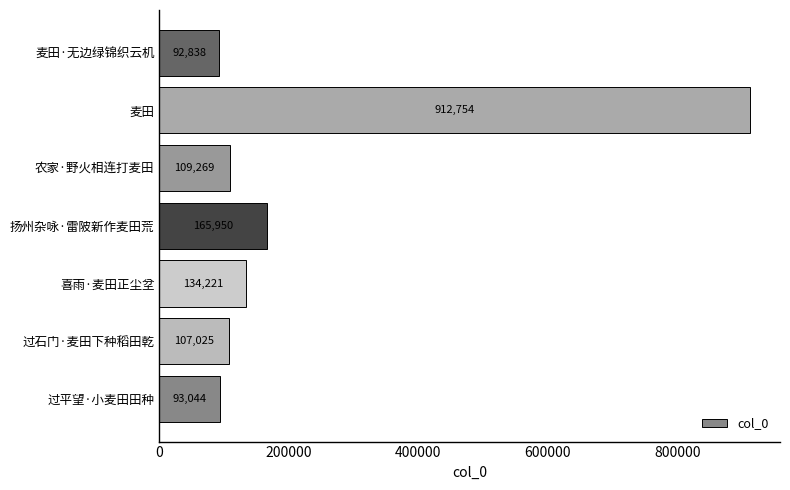

Are the bars horizontal?

Yes